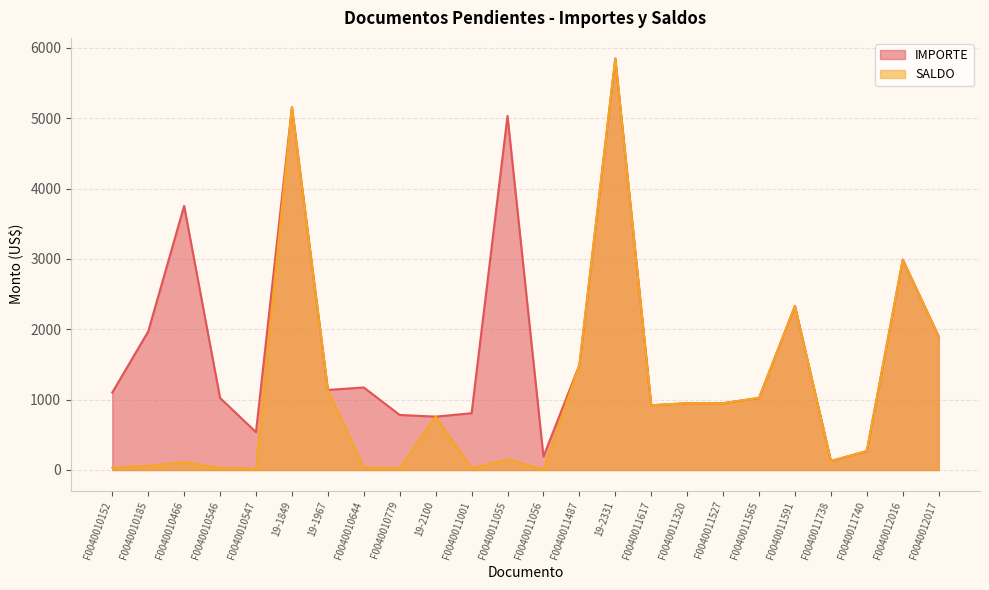

True or false: IMPORTE has a value of 1100.8 at F0040010152.

True